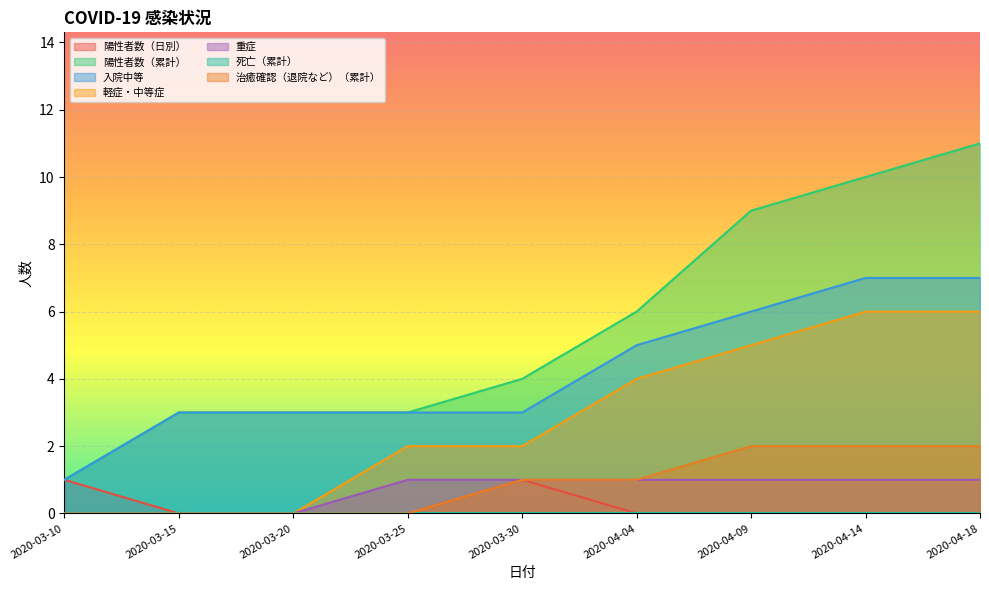

What is the spread (max minus min) of values at 2020-04-04?

6